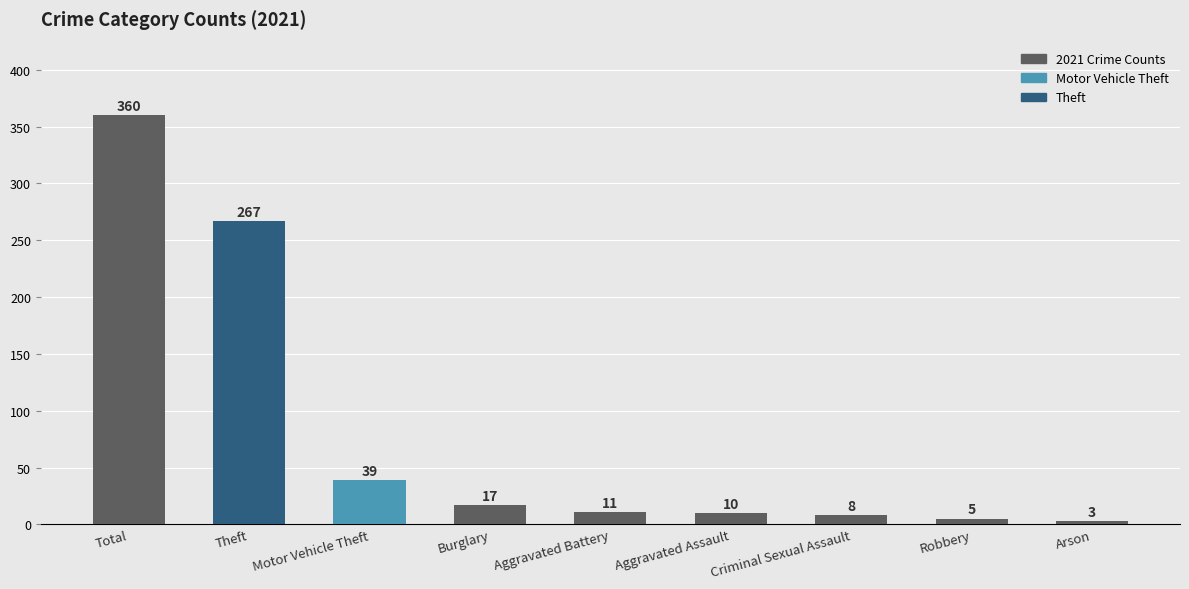

Does the chart contain any negative values?

No